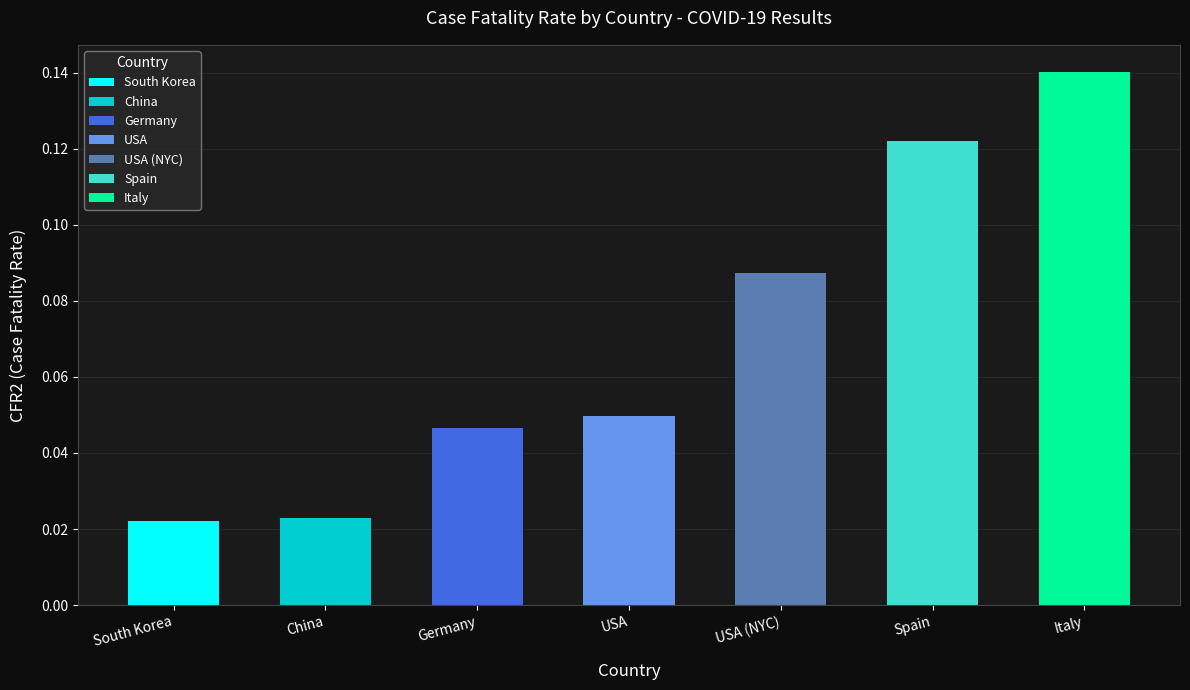

What is the sum of all values?

0.5